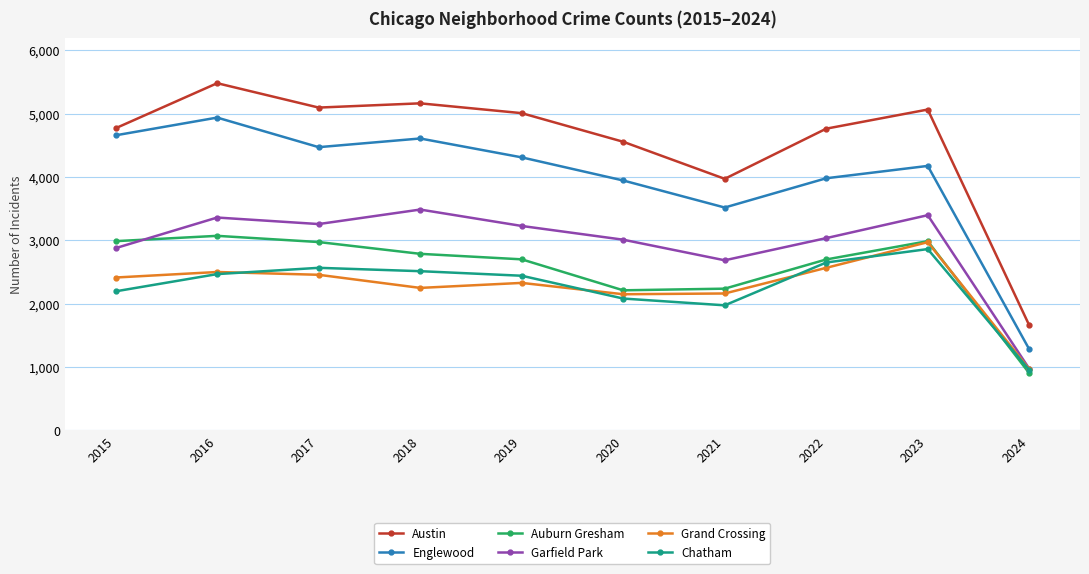

Between 2015 and 2022, which series saw the biggest shift?

Englewood